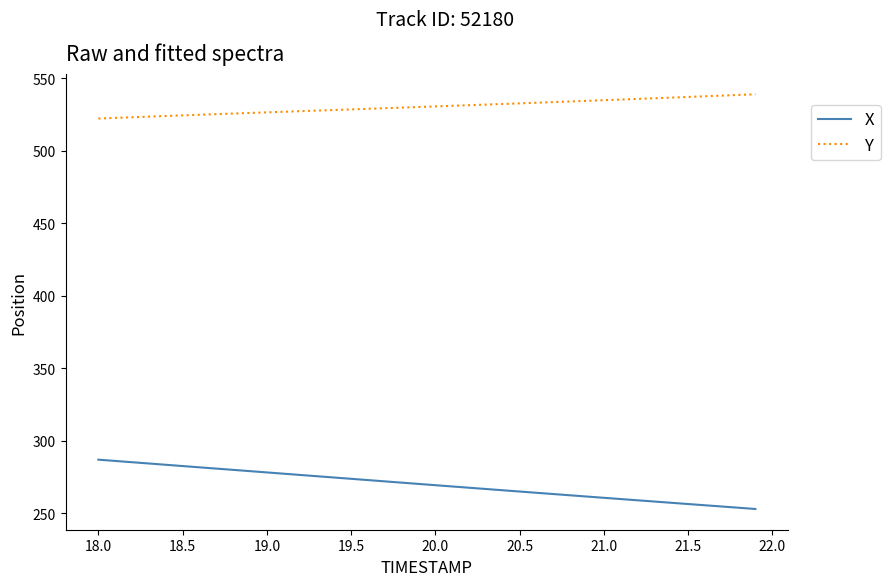

Which series has the largest total across all categories?

Y